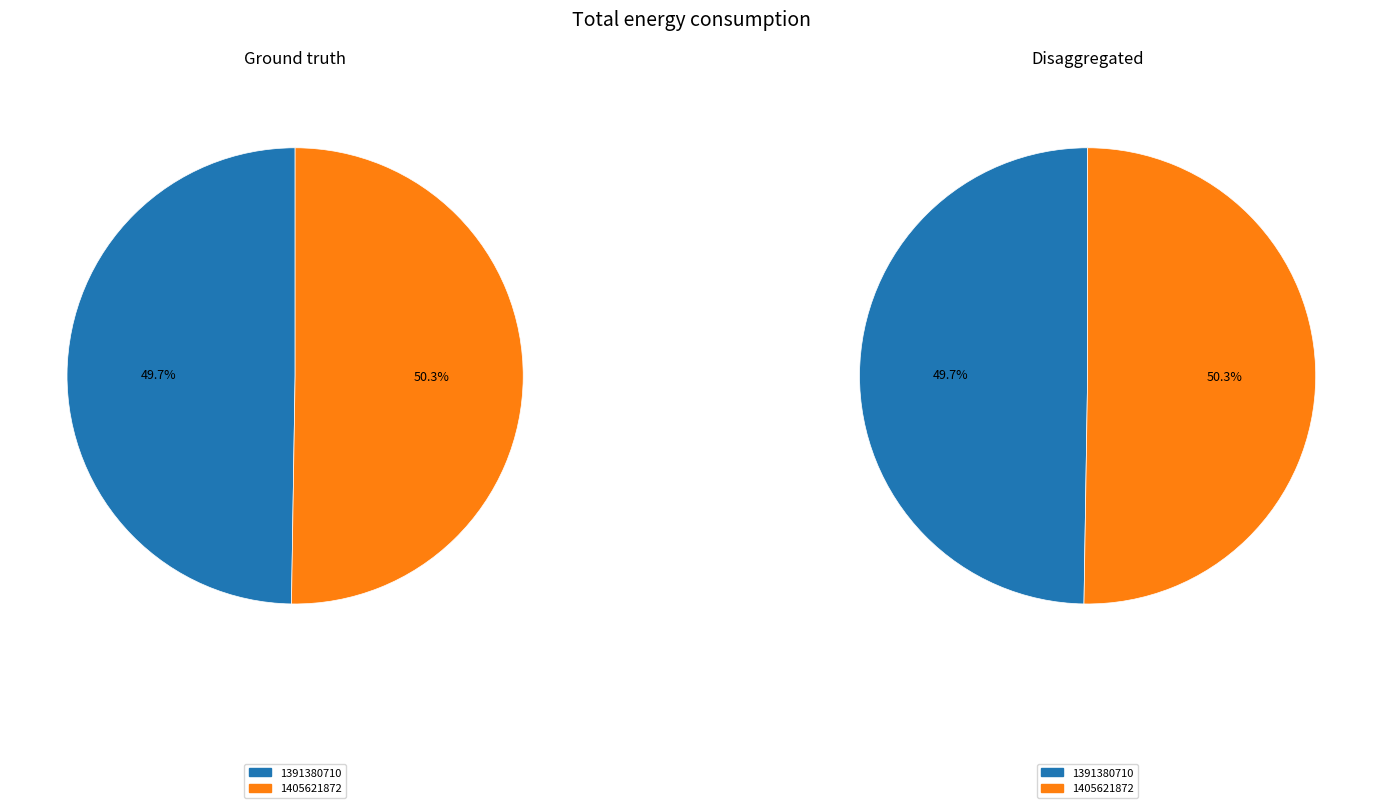

Combined, do 1405621872 and 1391380710 account for over 50%?

Yes